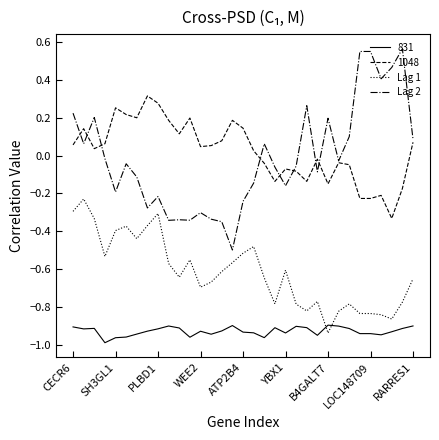

Which series has the largest range (max minus min)?

Lag 2